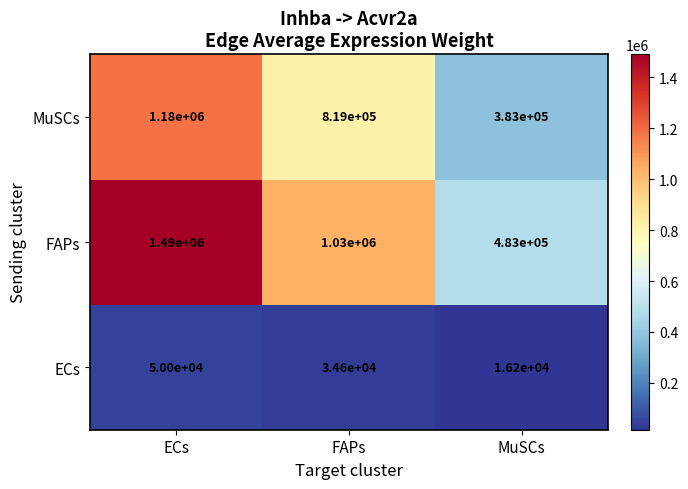

At MuSCs, list the series in order from largest to smallest.

FAPs, MuSCs, ECs